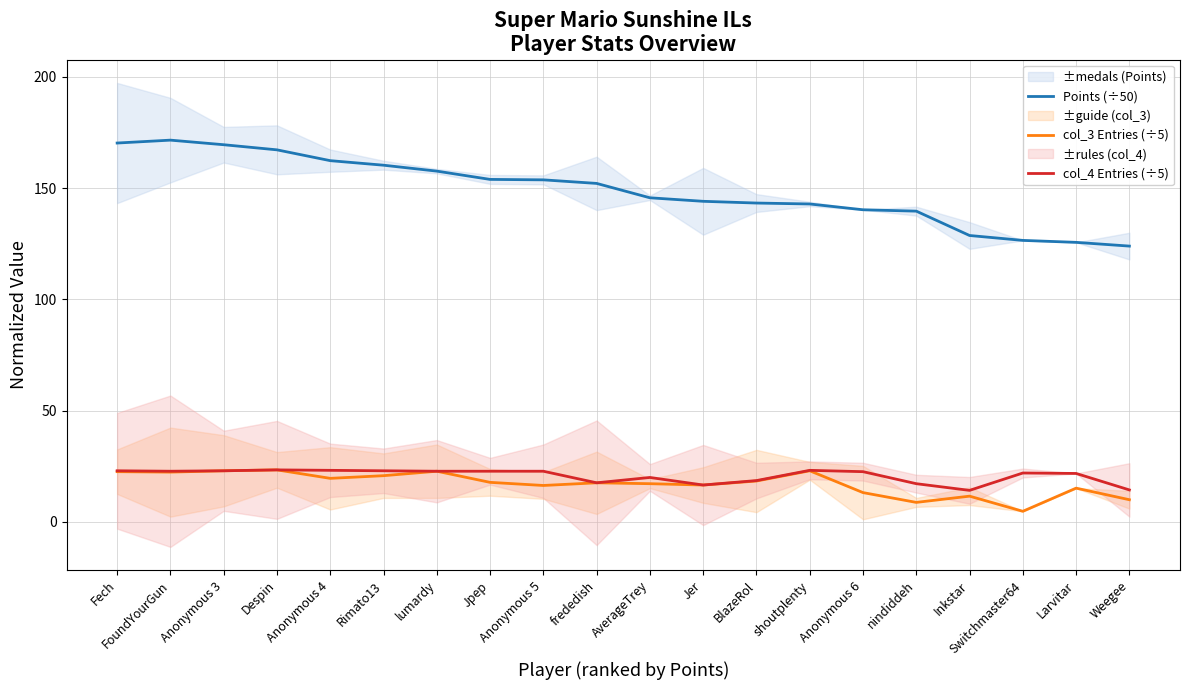

True or false: Points (÷50) and col_4 Entries (÷5) cross at least once.

False